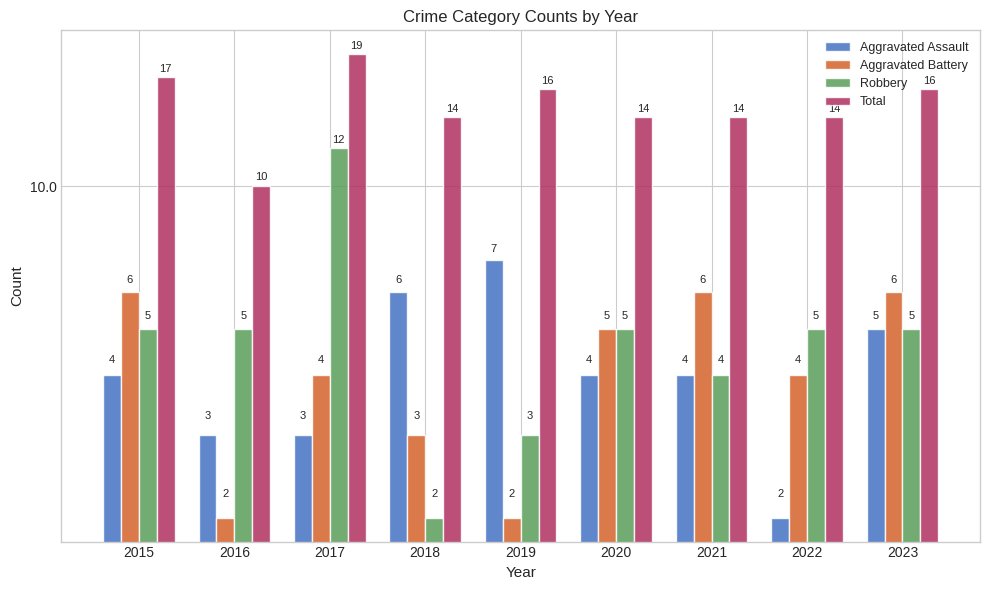

Between 2017 and 2023, which is larger?

2023